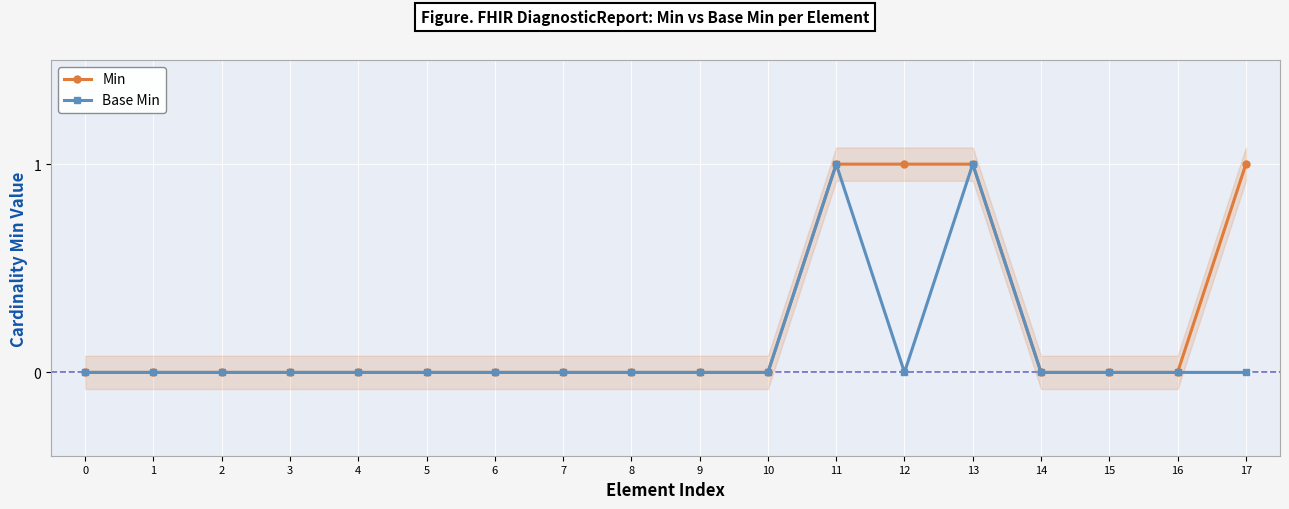

What is the sum of all Min values?

4